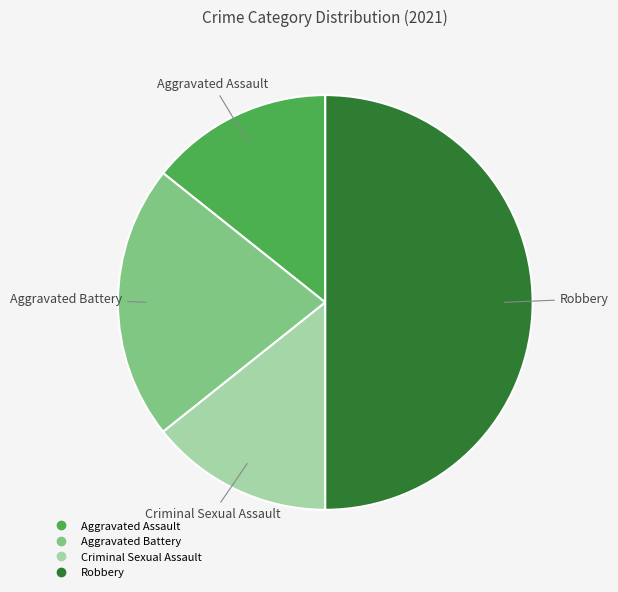

Which has a higher value, Robbery or Aggravated Battery?

Robbery